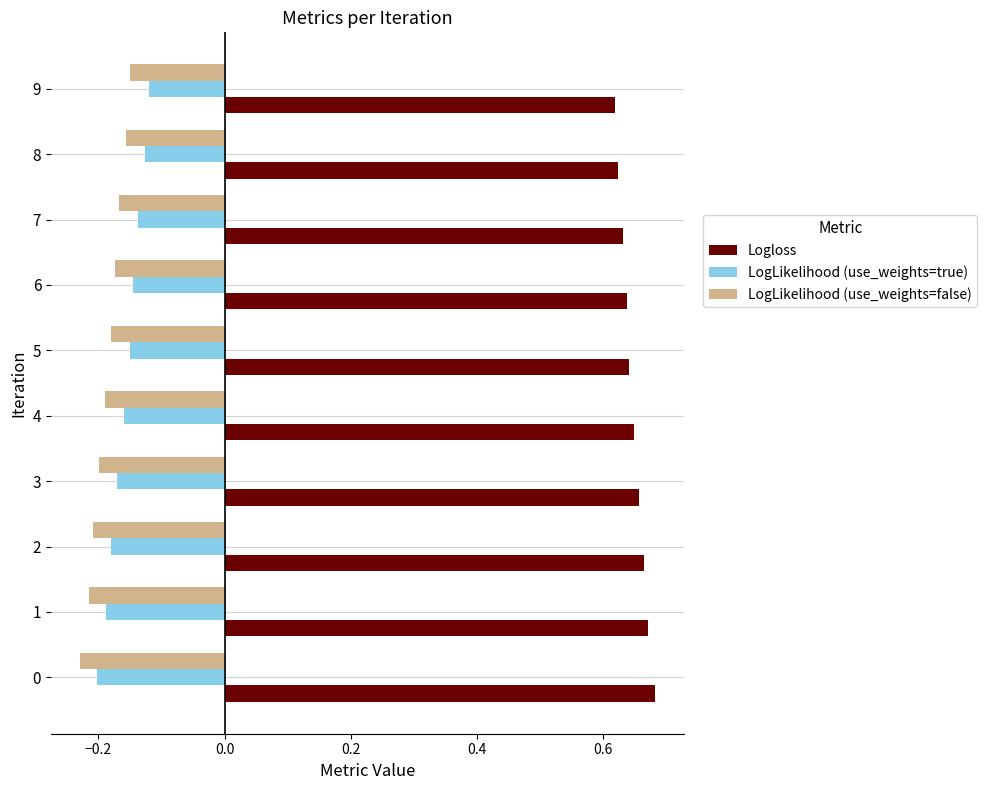

What is the total value across all series at 7?

0.3